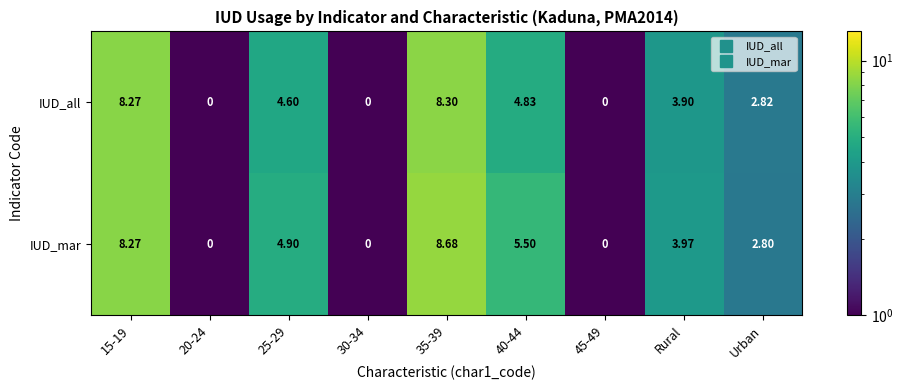

Rank the series by their average value, from lowest to highest.

IUD_all, IUD_mar